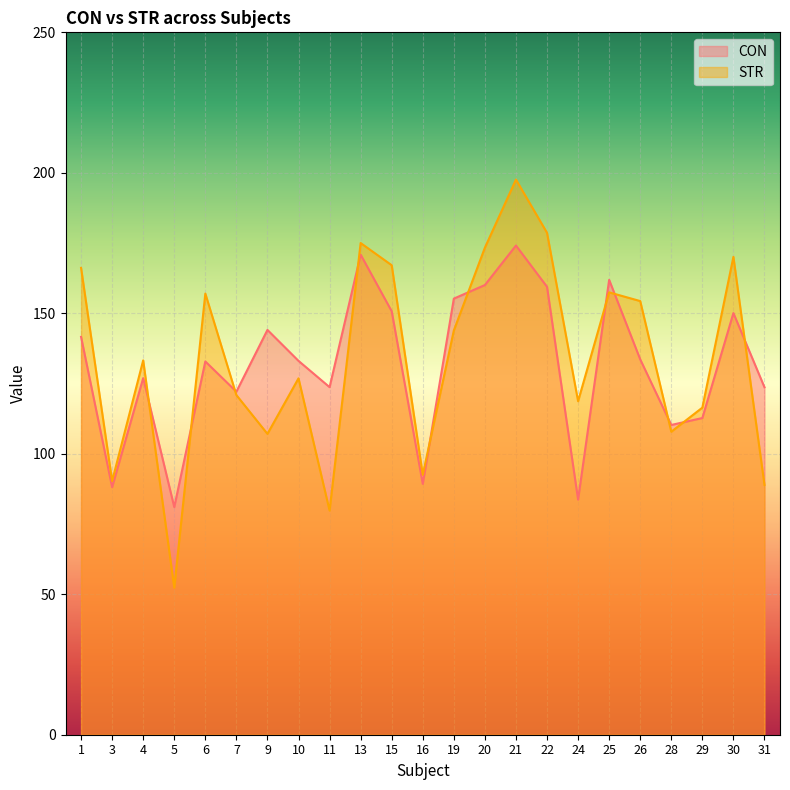

Rank the series at 7 from highest to lowest value.

CON, STR